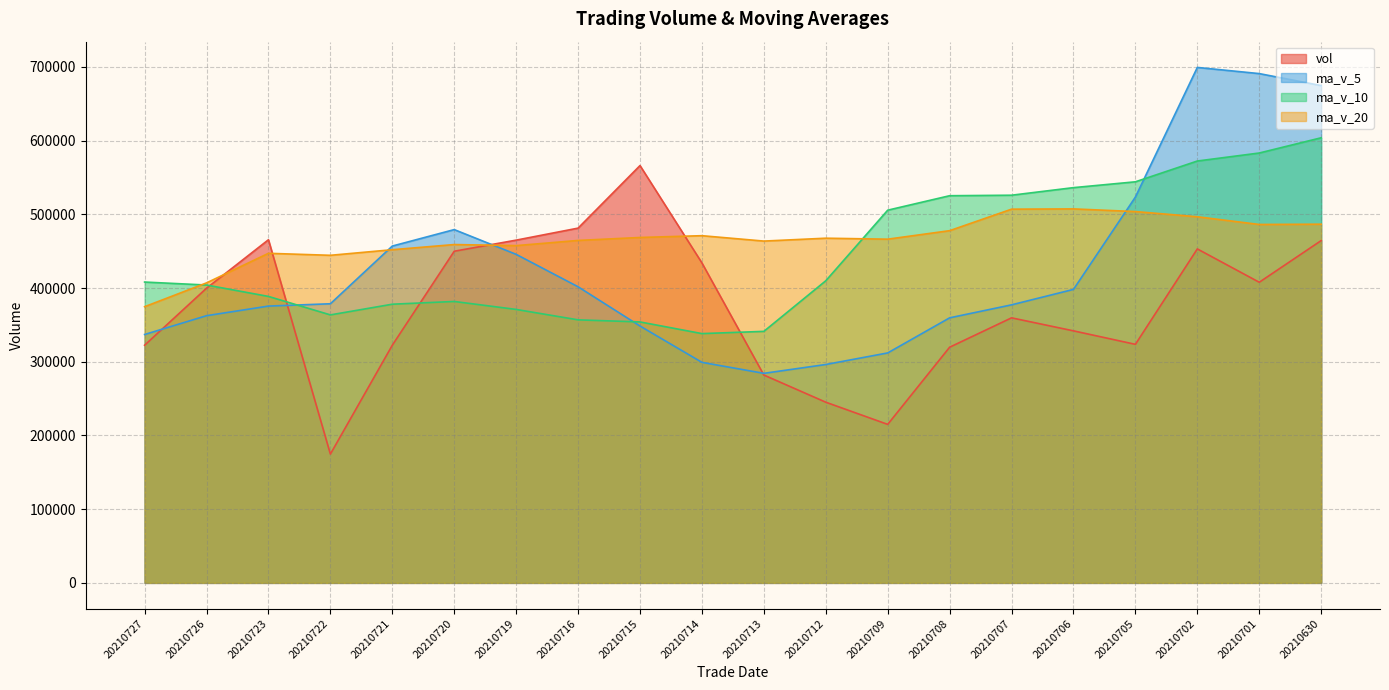

Reading left to right, extract all data points from this chart.

vol: 20210727=322432.3	20210726=399818.8	20210723=465550.6	20210722=174727.2	20210721=322438.1	20210720=449963.3	20210719=465014.8	20210716=481316.6	20210715=566185.5	20210714=434094.8	20210713=281978.5	20210712=245128.0	20210709=215033.6	20210708=319731.5	20210707=359584.0	20210706=341932.8	20210705=323631.8	20210702=453093.7	20210701=407862.7	20210630=464396.4
ma_v_5: 20210727=336993.4	20210726=362499.6	20210723=375538.8	20210722=378692.0	20210721=456983.7	20210720=479315.0	20210719=445718.0	20210716=401740.7	20210715=348484.1	20210714=299193.3	20210713=284291.1	20210712=296282.0	20210709=311982.7	20210708=359594.8	20210707=377221.0	20210706=398183.5	20210705=523484.2	20210702=699327.2	20210701=690976.3	20210630=674705.8
ma_v_10: 20210727=408154.2	20210726=404108.8	20210723=388639.7	20210722=363588.1	20210721=378088.5	20210720=381803.1	20210719=371000.0	20210716=356861.7	20210715=354039.4	20210714=338207.1	20210713=341237.3	20210712=409883.1	20210709=505655.0	20210708=525285.6	20210707=525963.4	20210706=536251.3	20210705=544158.2	20210702=572355.2	20210701=583226.8	20210630=603888.7
ma_v_20: 20210727=374695.8	20210726=406996.0	20210723=447147.4	20210722=444436.8	20210721=452026.0	20210720=459027.2	20210719=457579.1	20210716=464608.5	20210715=468633.1	20210714=471047.9	20210713=463734.6	20210712=467641.5	20210709=466317.4	20210708=477853.7	20210707=507029.1	20210706=507392.1	20210705=503786.4	20210702=496726.7	20210701=486274.4	20210630=486645.7